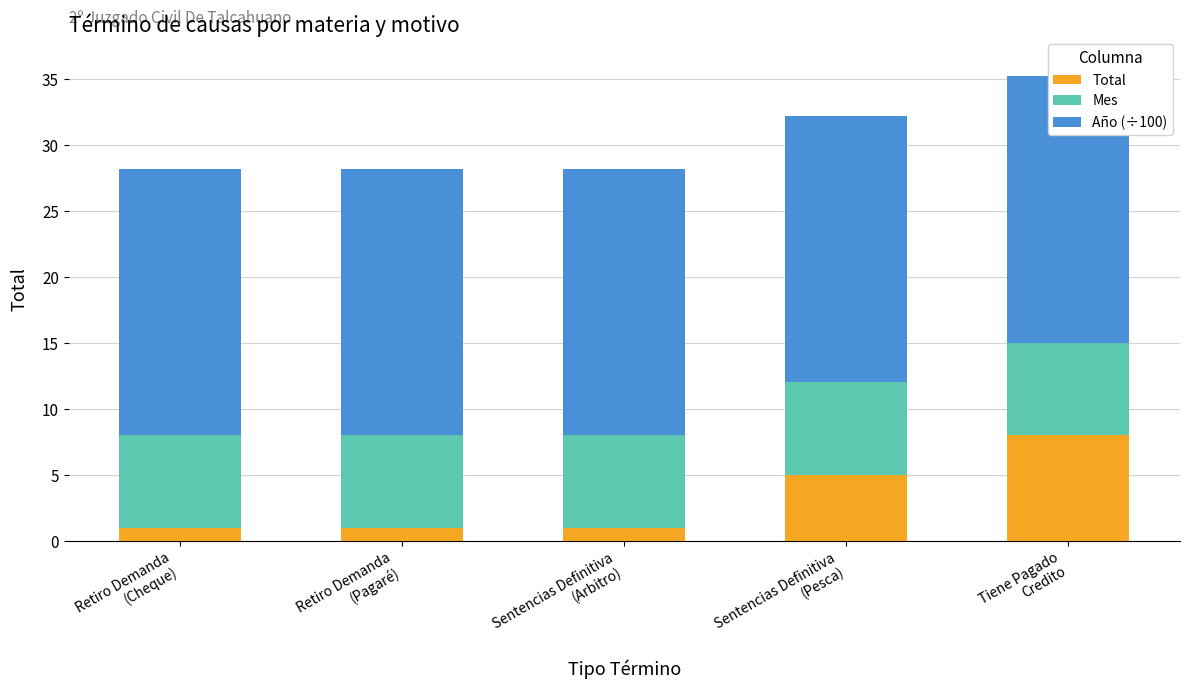

Which series has the largest total across all categories?

Año (÷100)